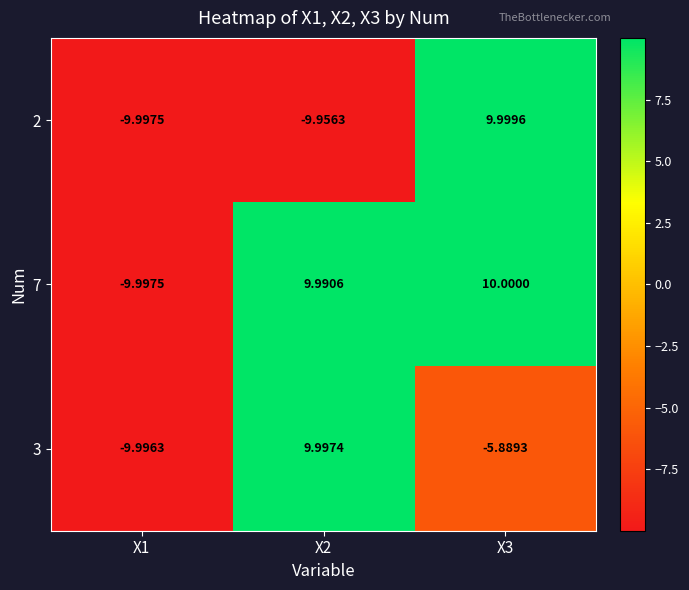

At how many categories does at least one series exceed 3?

2